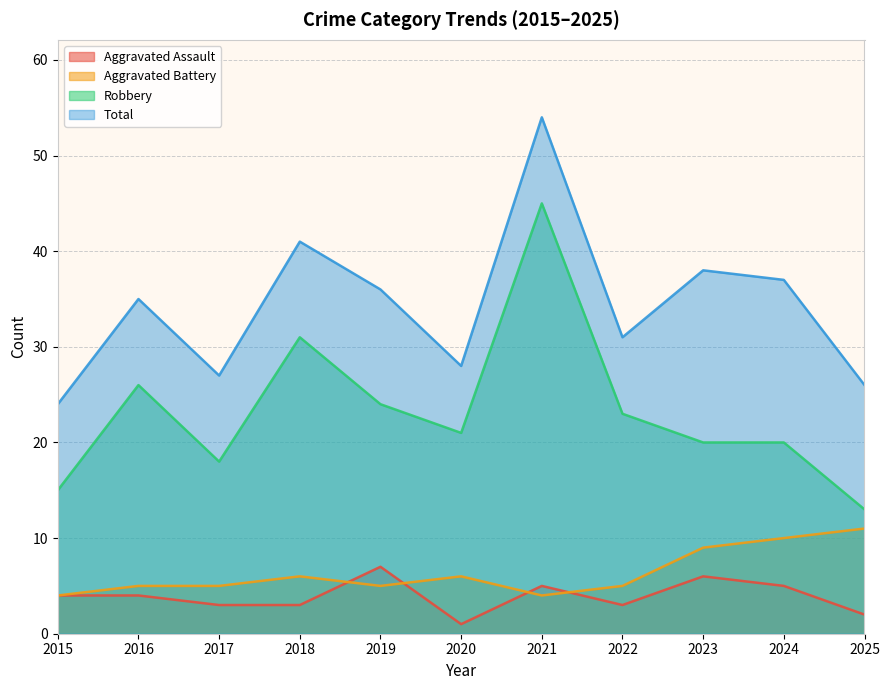

List the series in order of their peak value, lowest first.

Aggravated Assault, Aggravated Battery, Robbery, Total